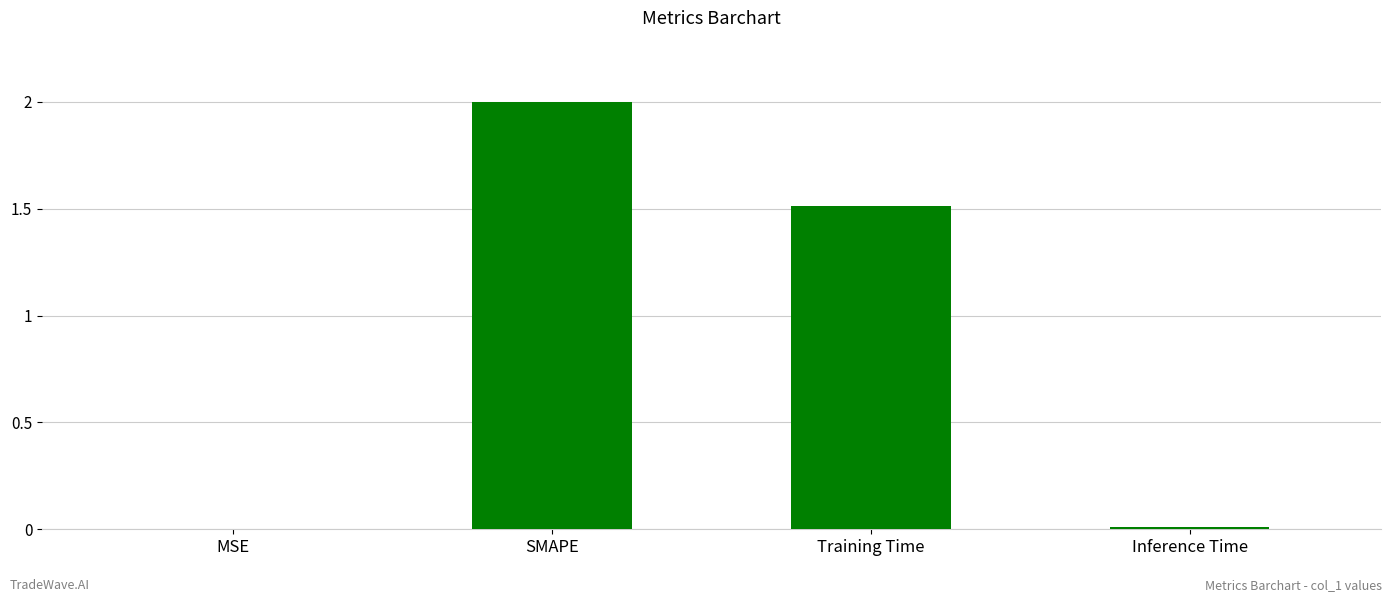

What is the sum of all values?

3.5